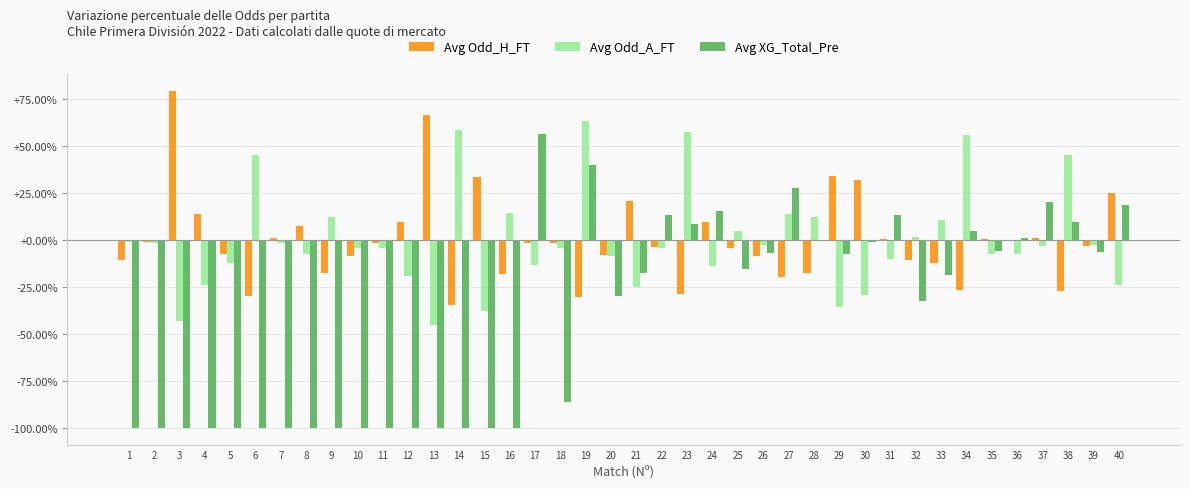

Are the bars grouped side by side (vs. stacked)?

Yes